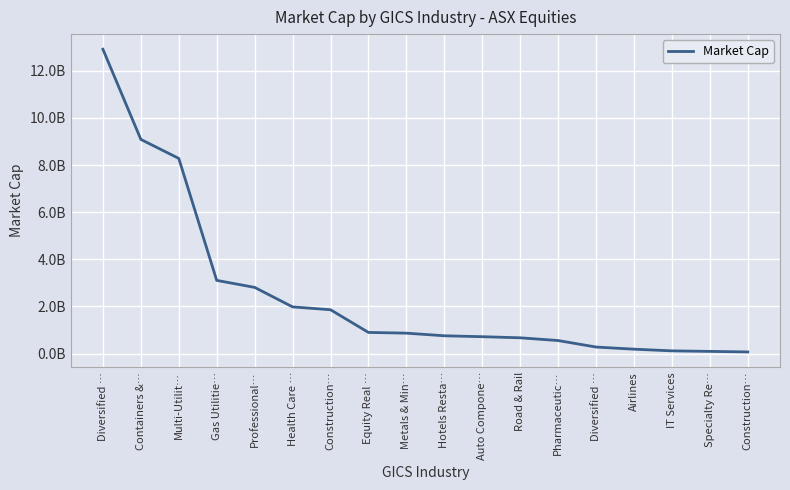

True or false: the data shows 188100000 at Airlines.

True